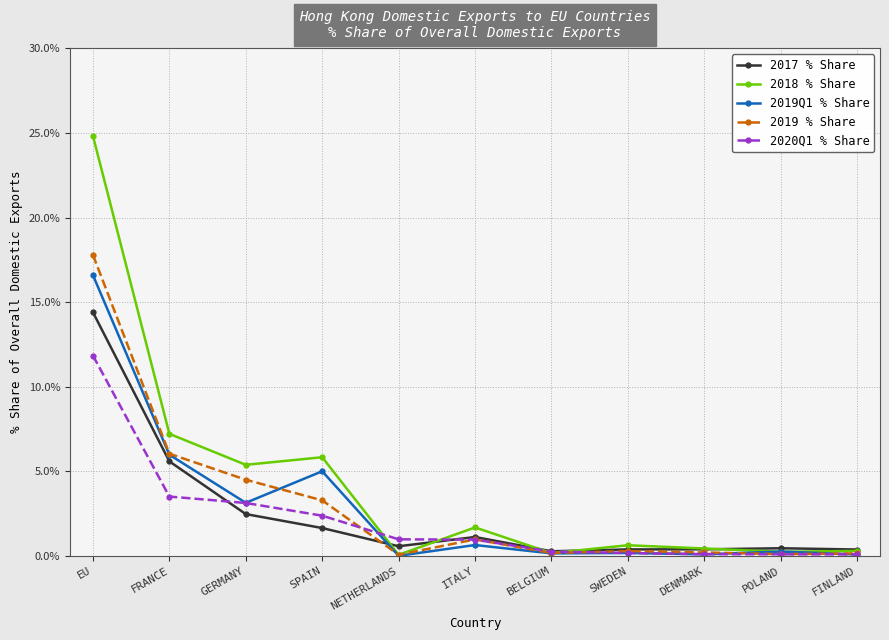

Where is the first local minimum for 2019 % Share?

NETHERLANDS